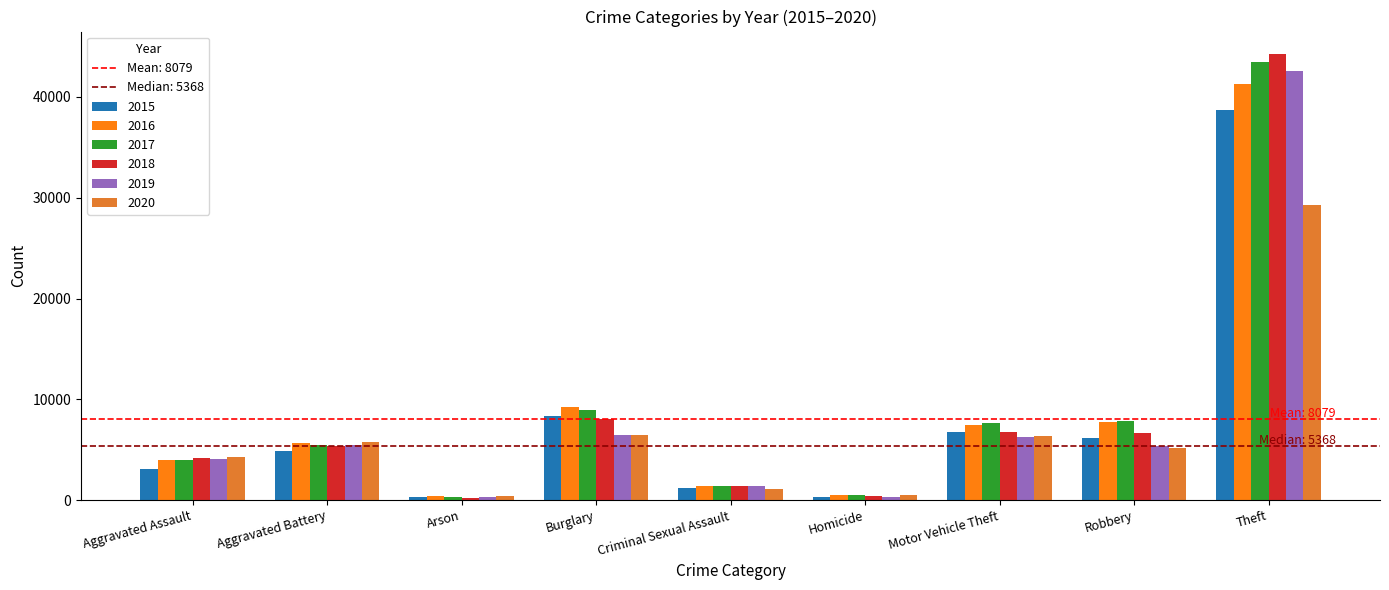

What is the difference between the highest and lowest values at Aggravated Assault?

1194